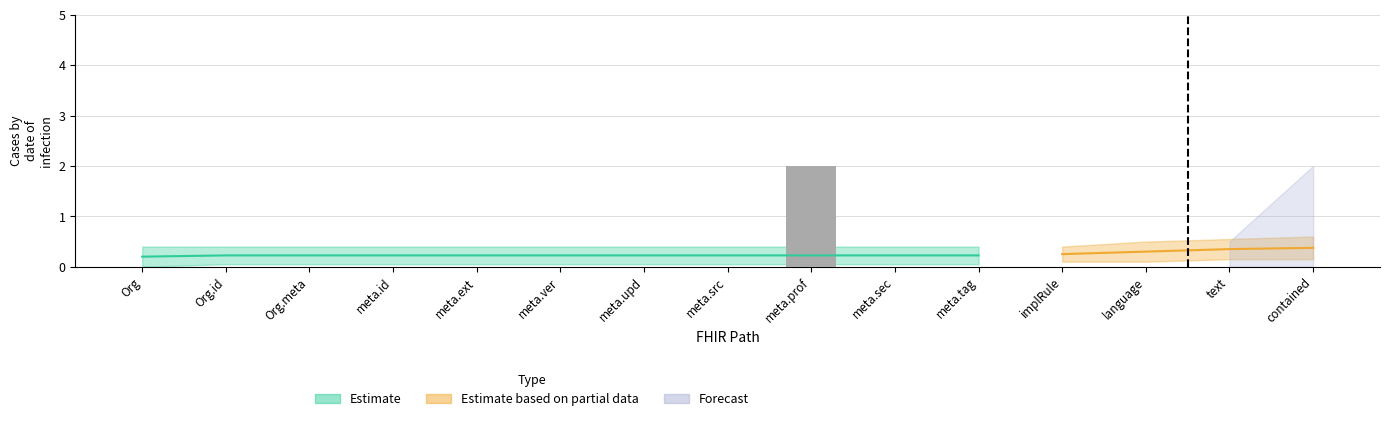

Count the values in the range 0 to 1.

14